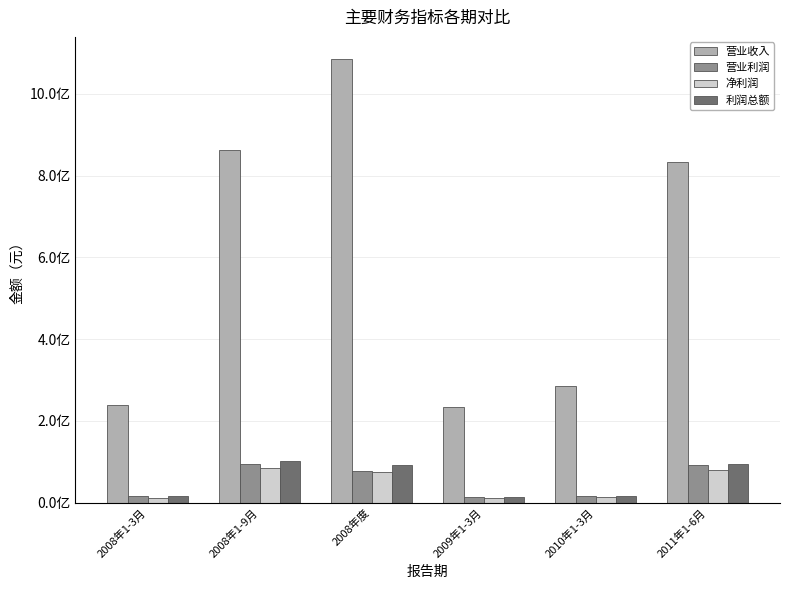

What is the total value across all series at 2011年1-6月?

1100341853.3